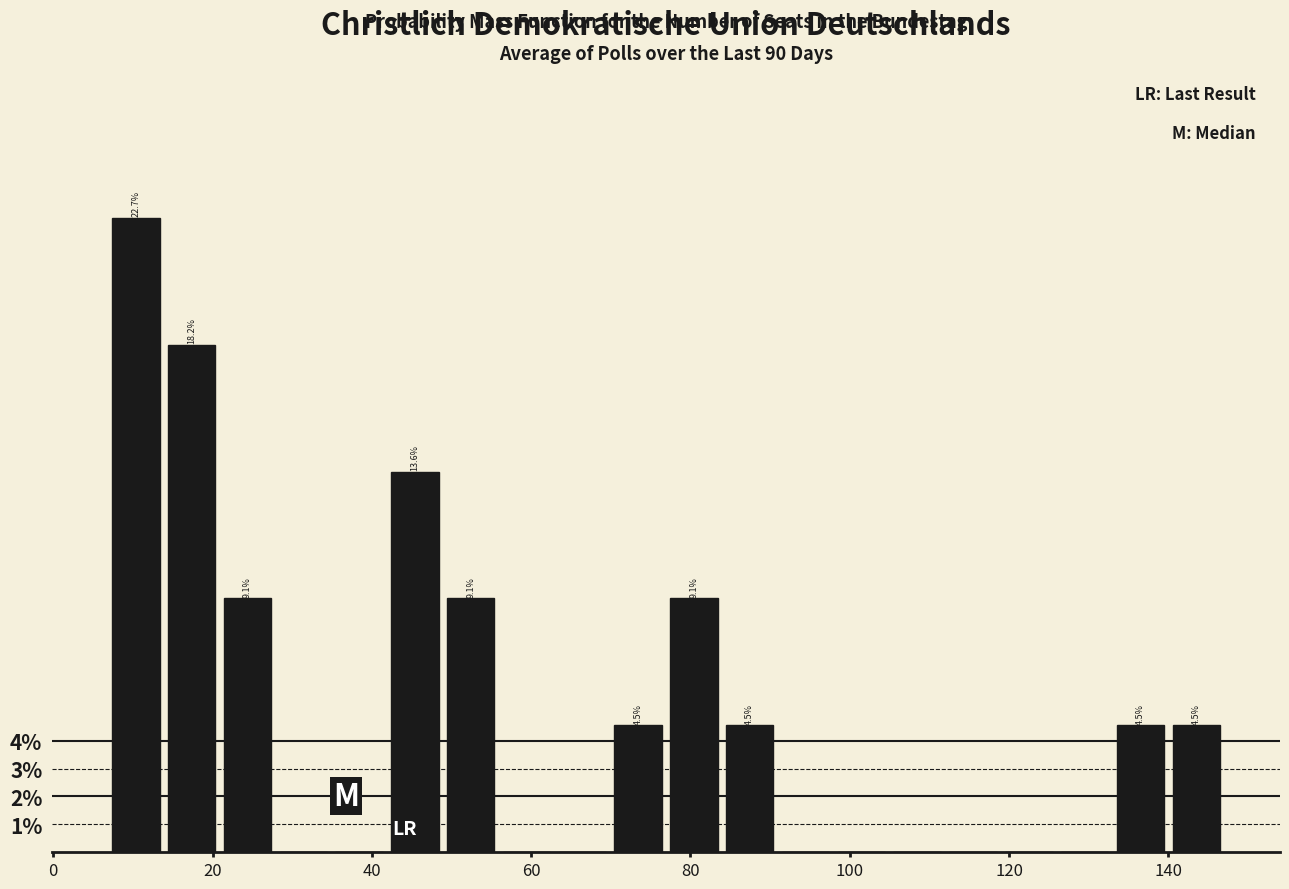

Read against the x-axis, roughly where is the centre of the tallest bar?

10